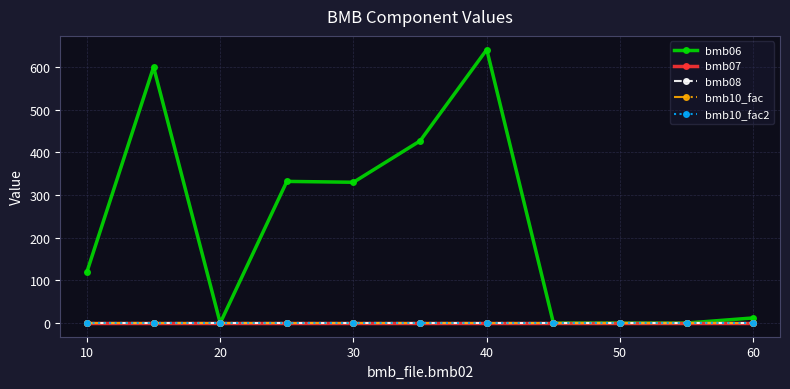

What is the maximum value for bmb06?

641